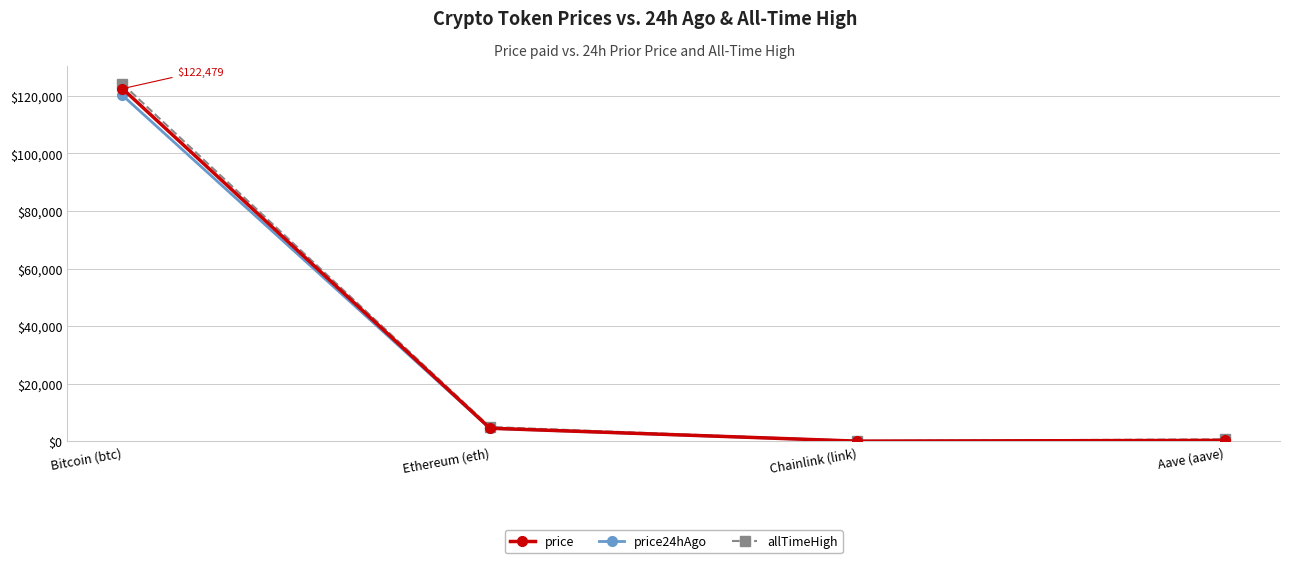

At how many categories does at least one series exceed 10139?

1